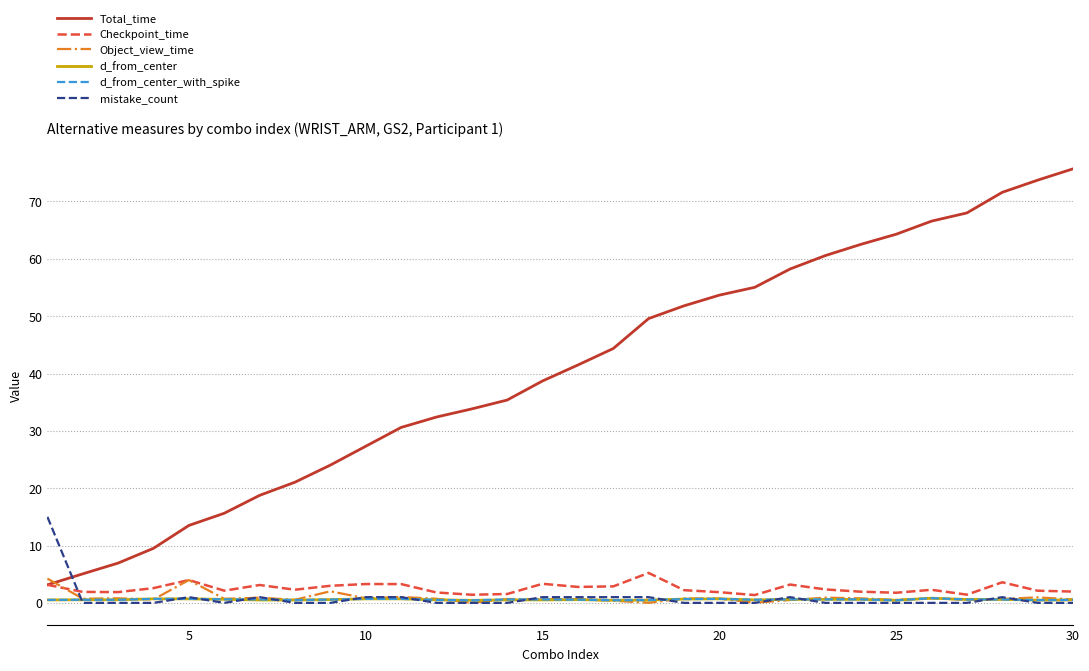

True or false: mistake_count and Checkpoint_time intersect in this chart.

True